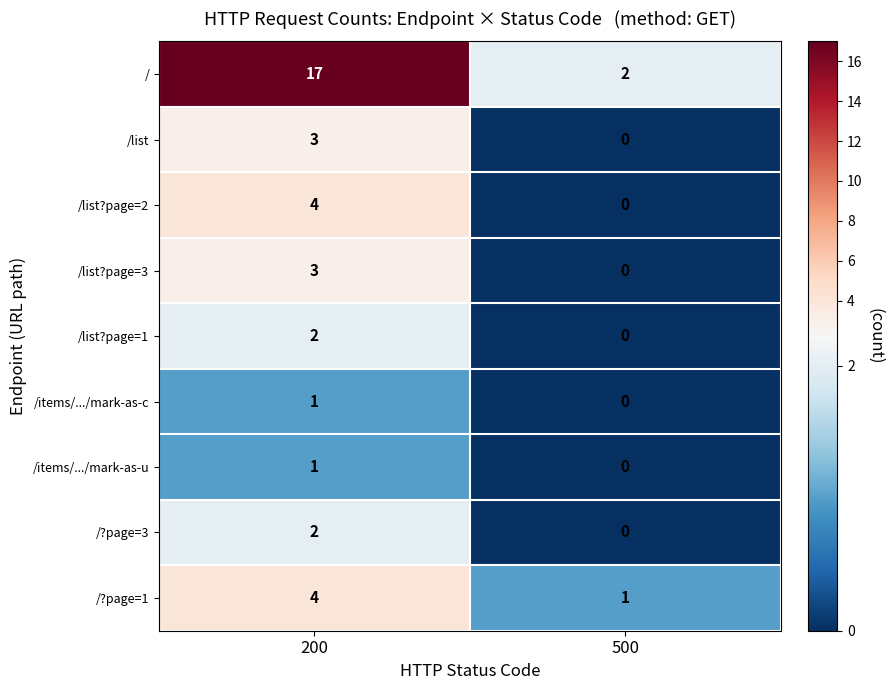

How many data points does each series have?

2